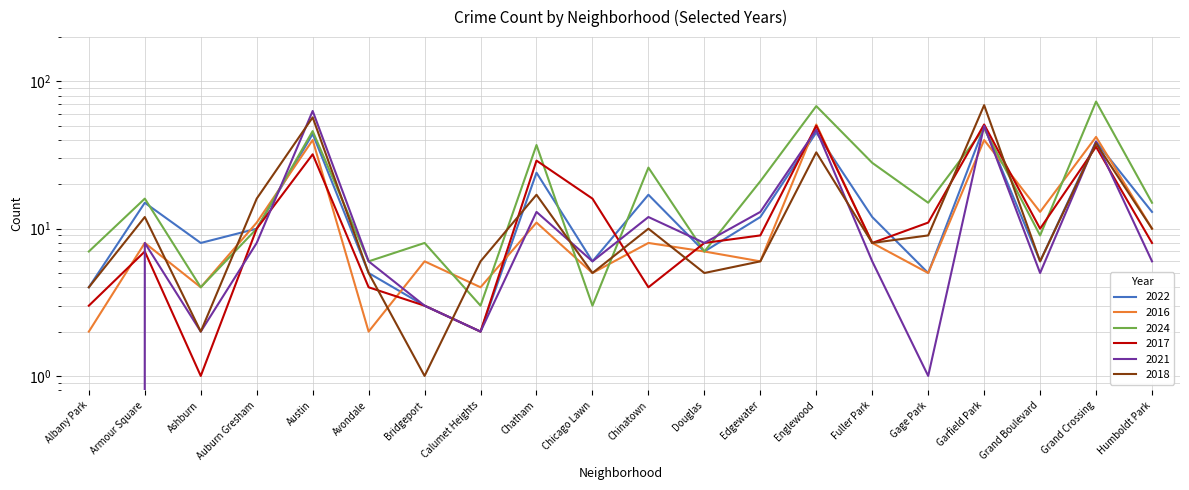

Rank the series by their maximum value, from lowest to highest.

2022, 2016, 2017, 2021, 2018, 2024